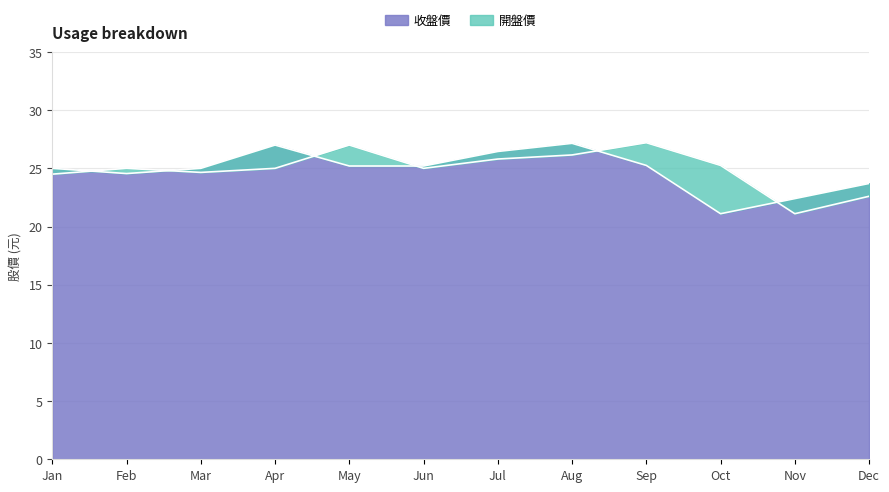

Is it true that 收盤價 equals 24.6 at Feb?

True